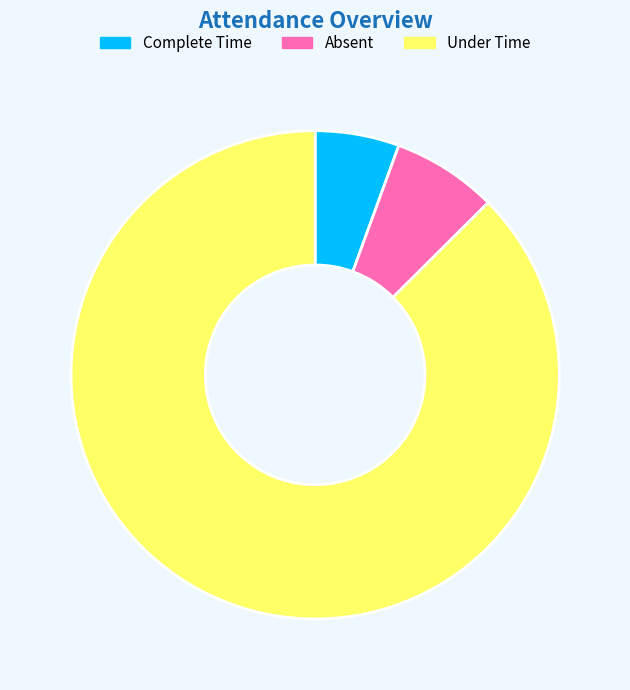

Combined, do Absent and Complete Time account for over 50%?

No